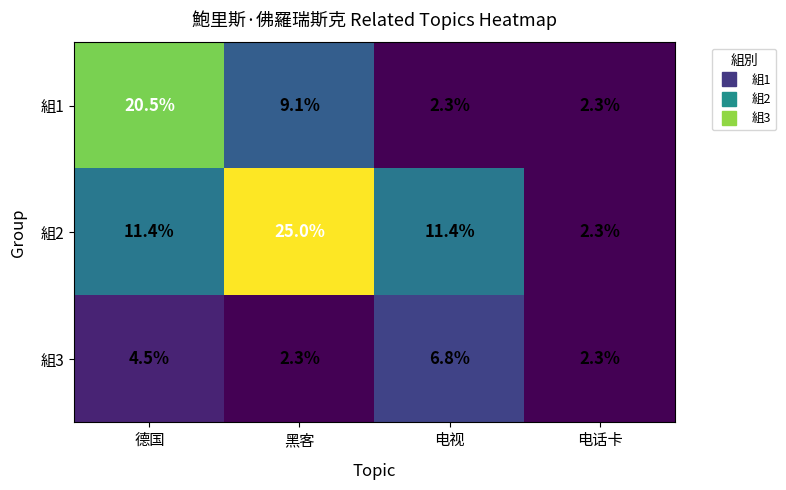

List the series in order of their overall mean, highest first.

組2, 組1, 組3